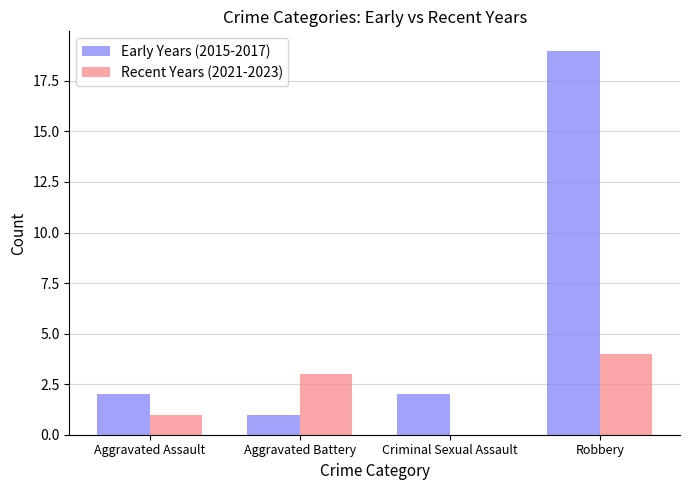

What value does the Early Years (2015-2017) series have at Robbery?

19